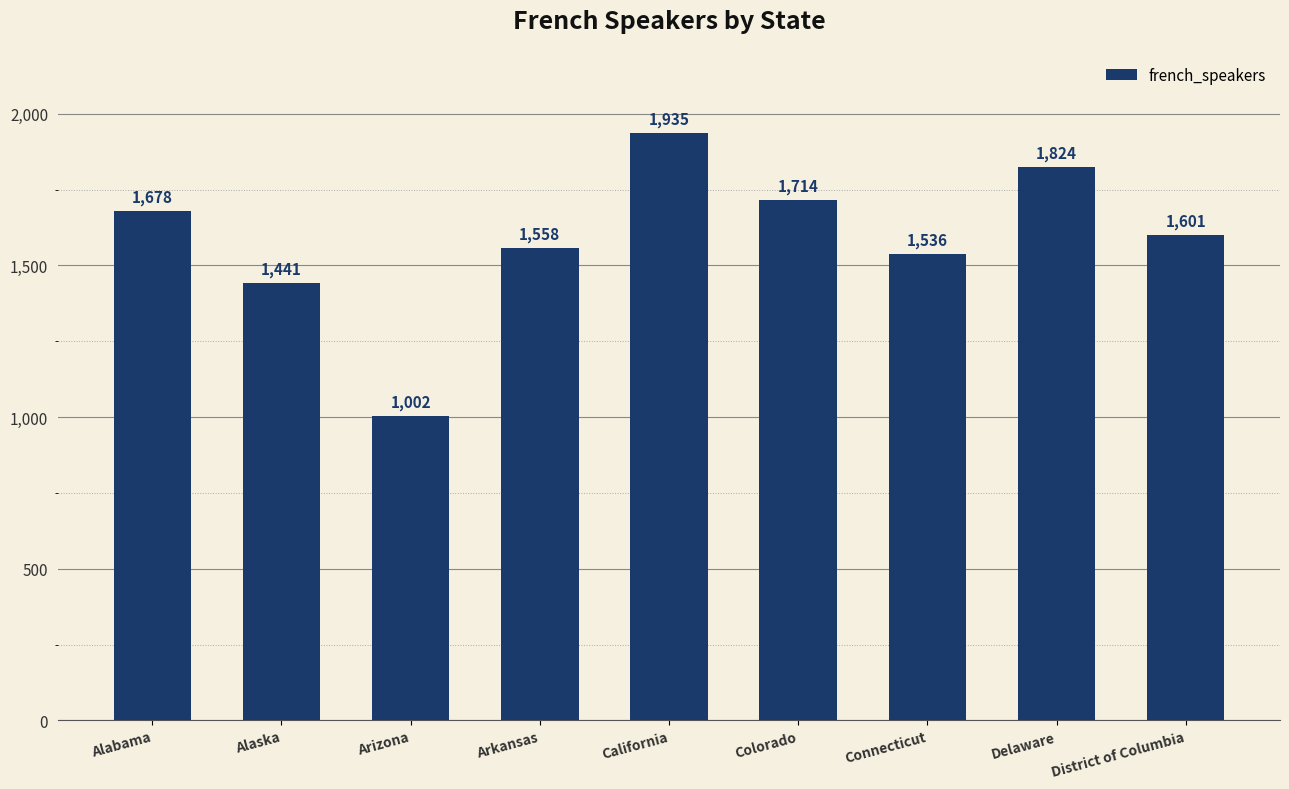

Where does the data first go above 1601?

Alabama